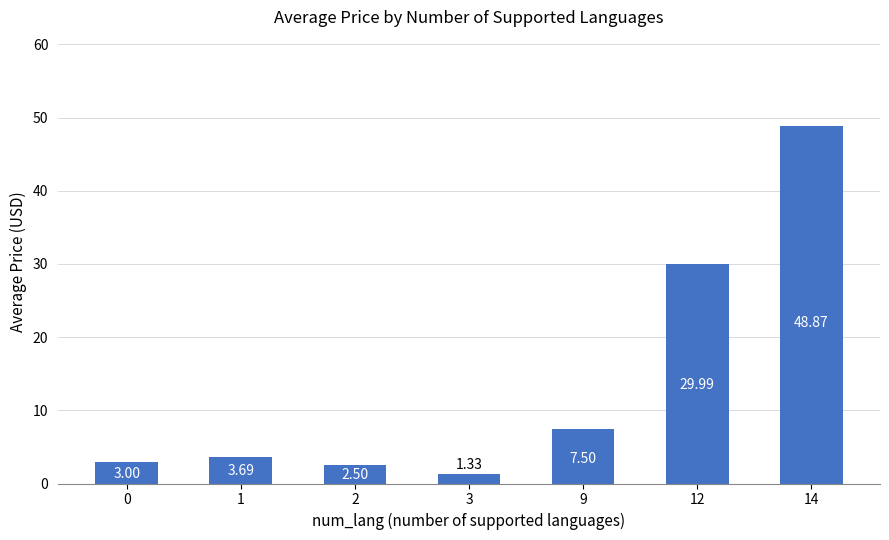

At which label does the data first exceed 3?

1